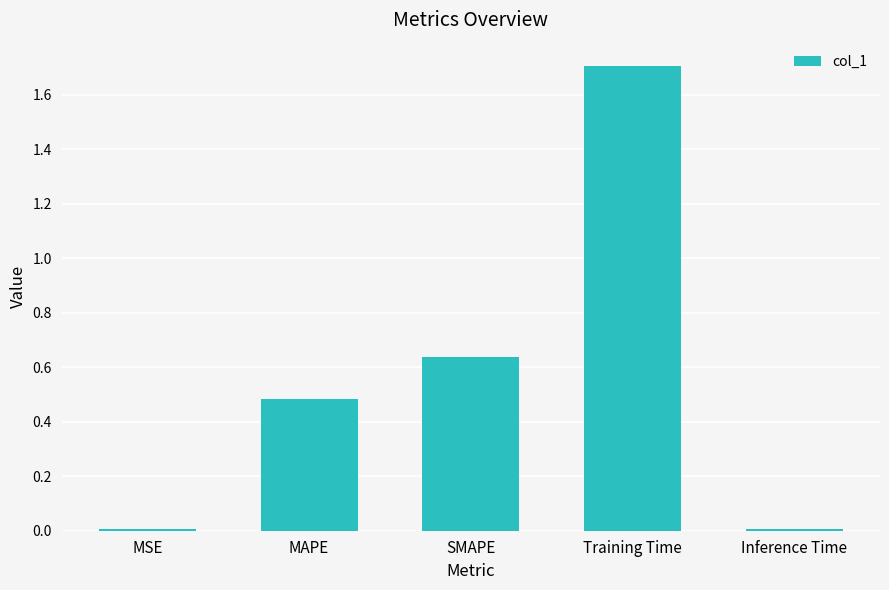

What is the change in value from SMAPE to Training Time?

+1.1